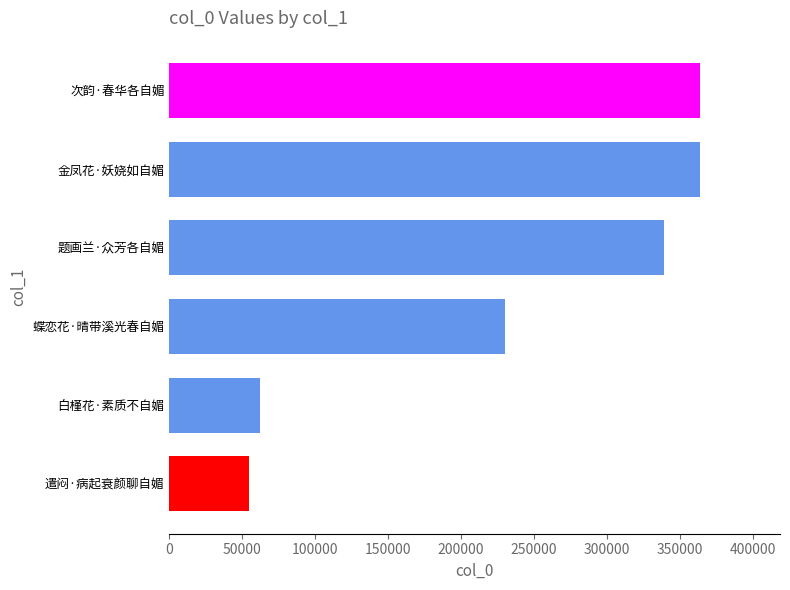

The value at 蝶恋花·晴带溪光春自媚 is 230471. True or false?

True